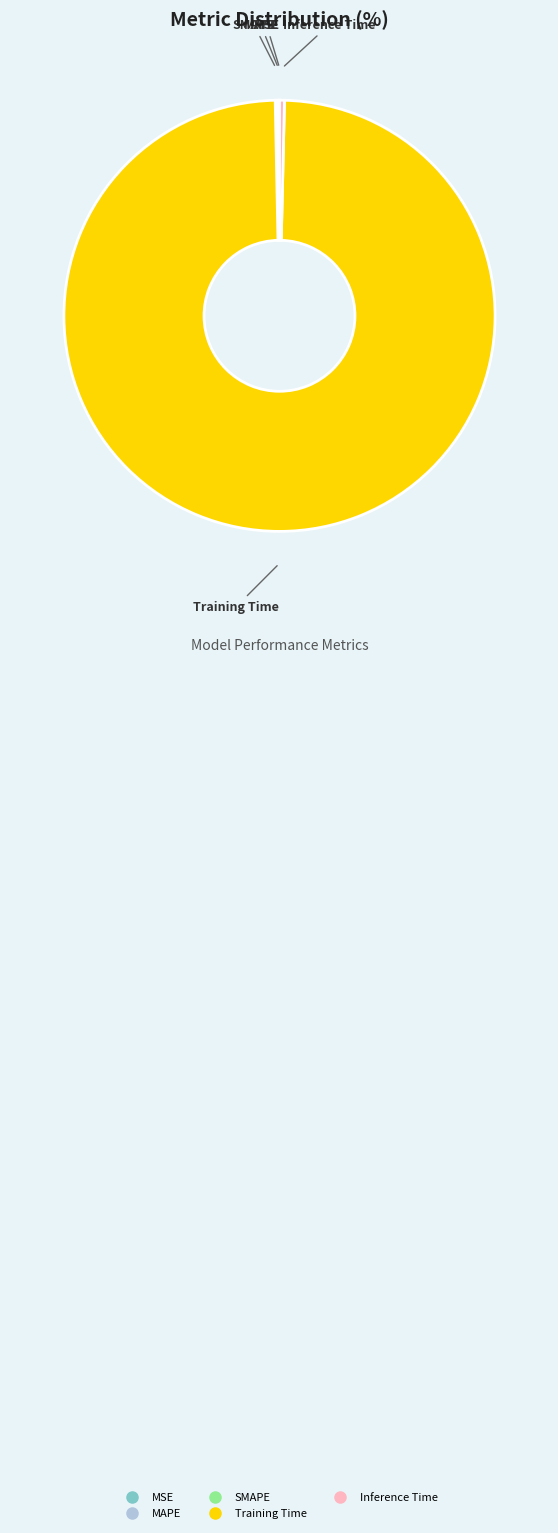

Does Training Time account for over 50% of the chart?

Yes